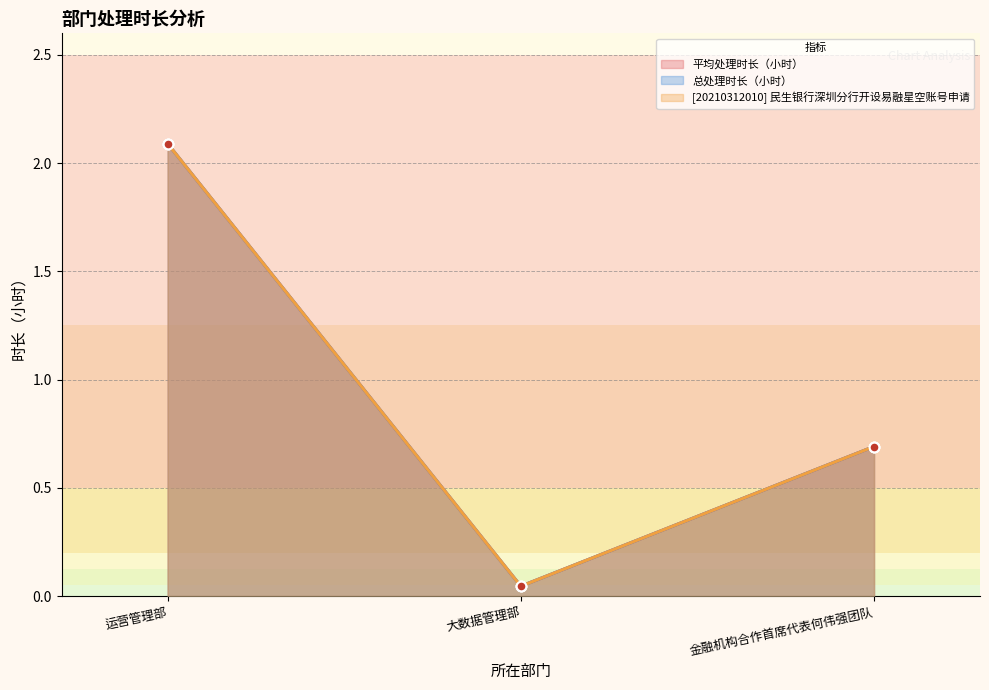

Which has a higher value, 运营管理部 or 金融机构合作首席代表何伟强团队?

运营管理部